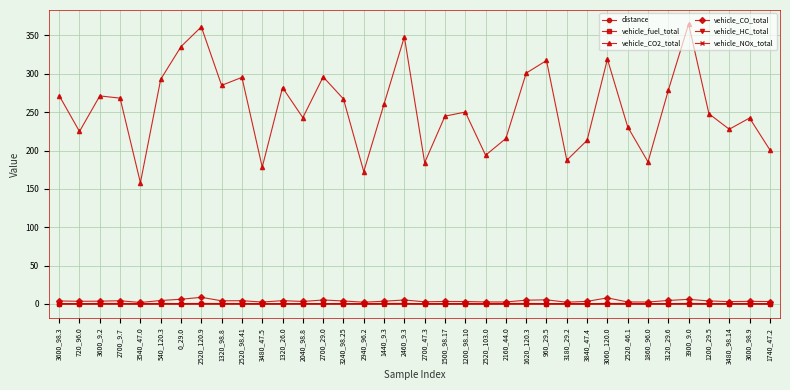

What is the label of the 36th point from the right?

3600_98.3